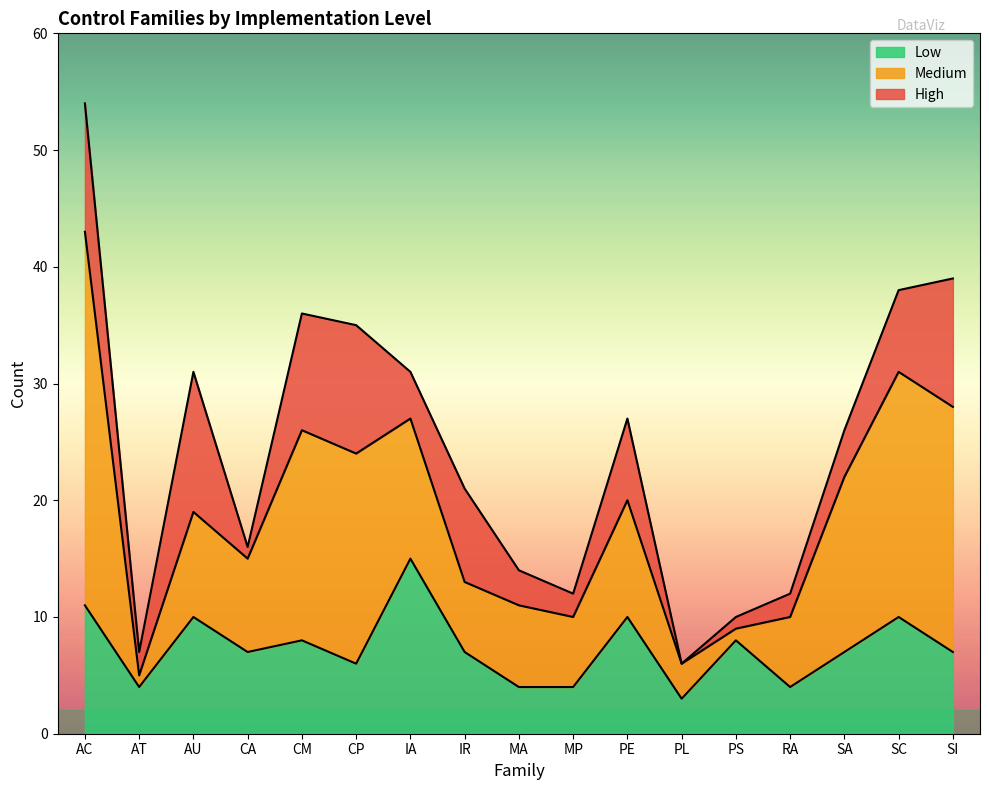

What is the sum of the Low values at RA and PE?

14